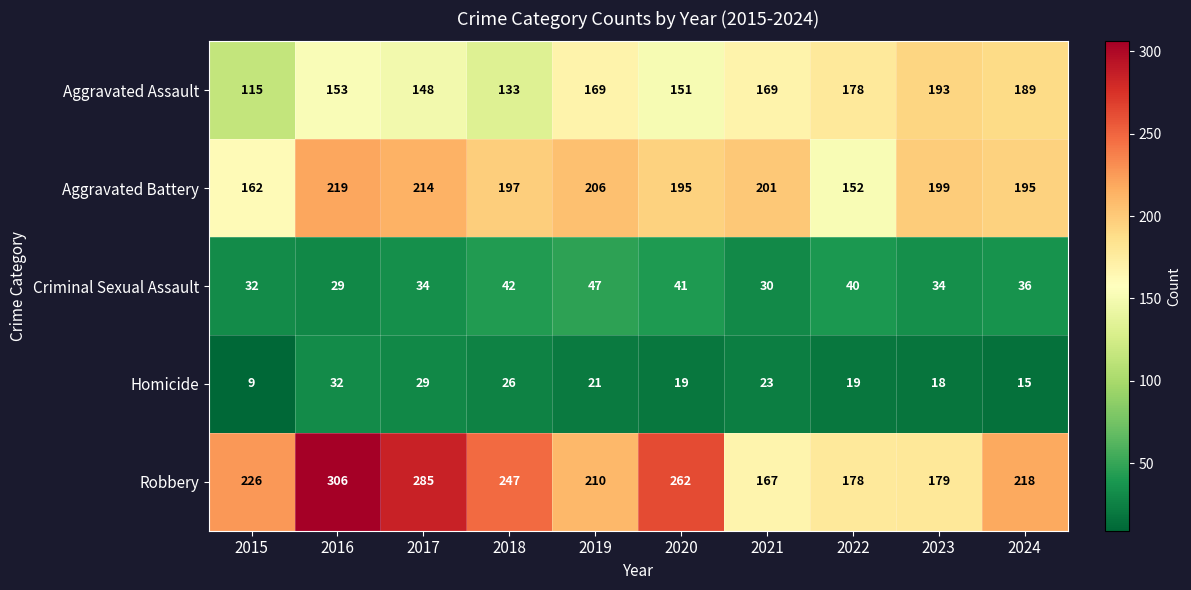

Where does the Homicide series first go above 21?

2016